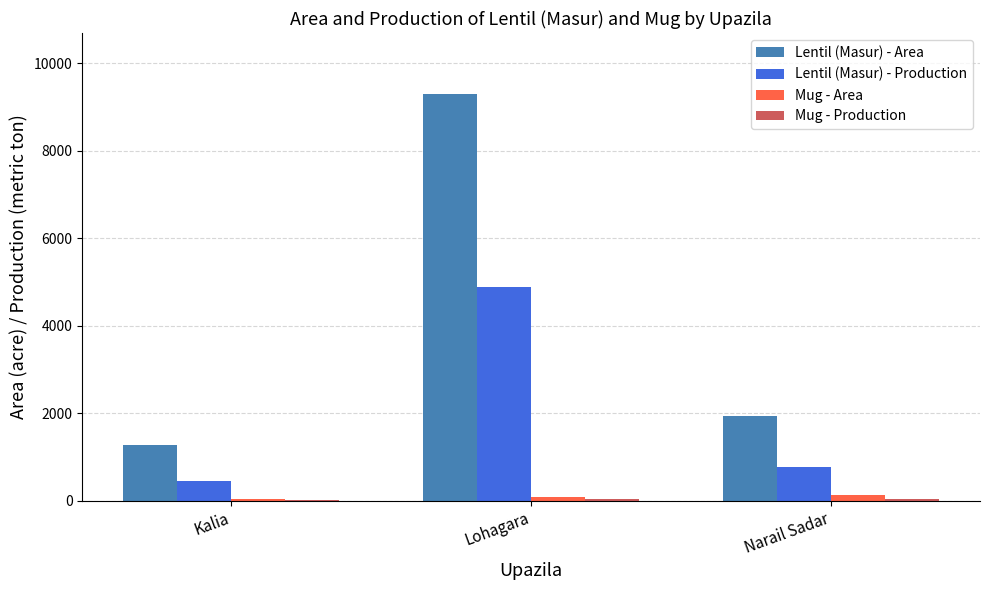

Does the chart contain stacked bars?

No